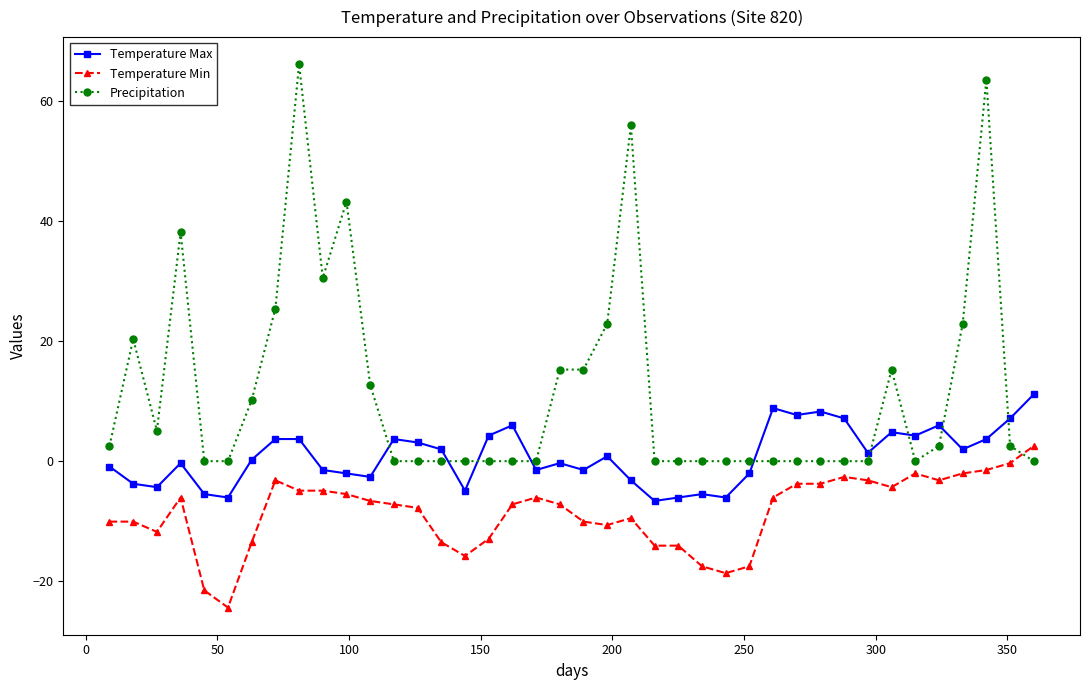

List the series in order of their overall mean, highest first.

Precipitation, Temperature Max, Temperature Min